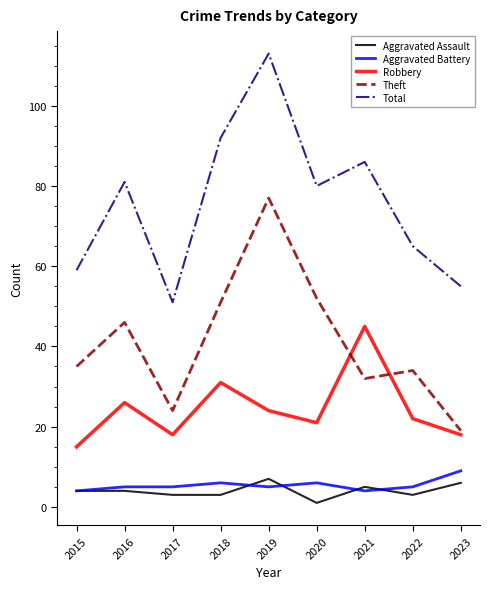

Which series has the widest spread of values?

Total